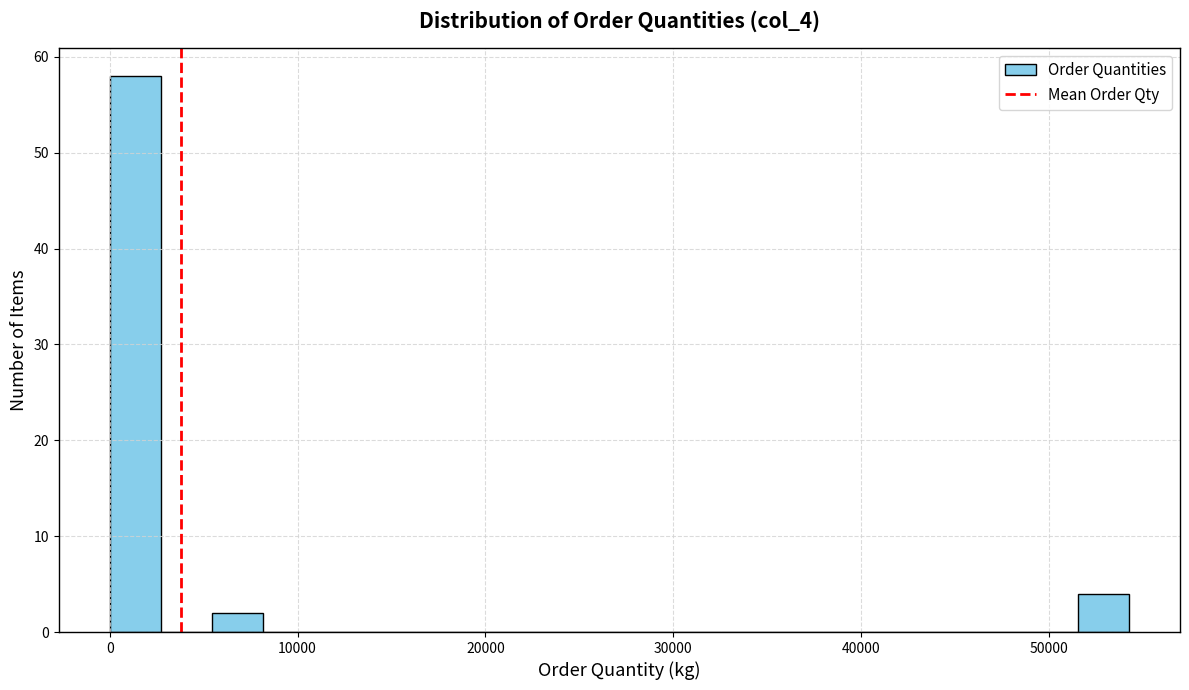

Around what value on the x-axis is the tallest bar? Give the approximate position of its centre, as read against the axis.

1000